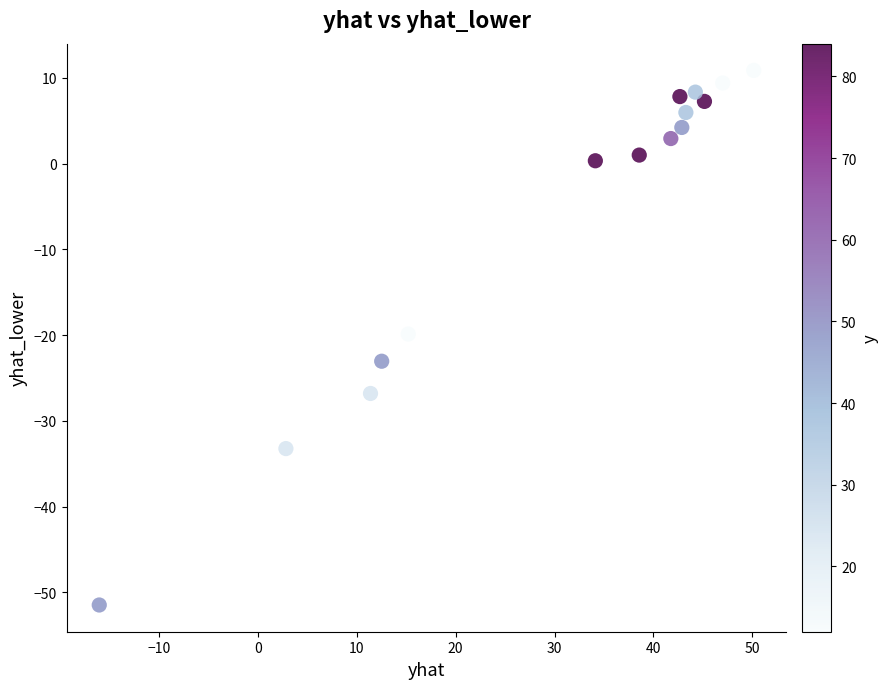

What is the range of Y values (max minus min)?

62.3